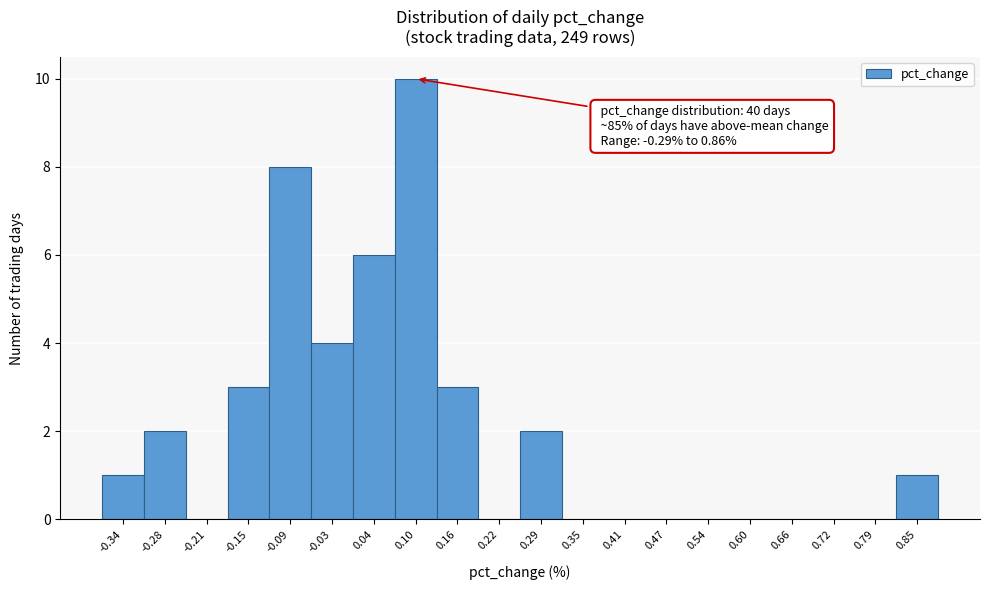

Reading left to right, list all the values displayed in this chart.

-0.34=1	-0.28=2	-0.21=0	-0.15=3	-0.09=8	-0.03=4	0.04=6	0.10=10	0.16=3	0.22=0	0.29=2	0.35=0	0.41=0	0.47=0	0.54=0	0.60=0	0.66=0	0.72=0	0.79=0	0.85=1